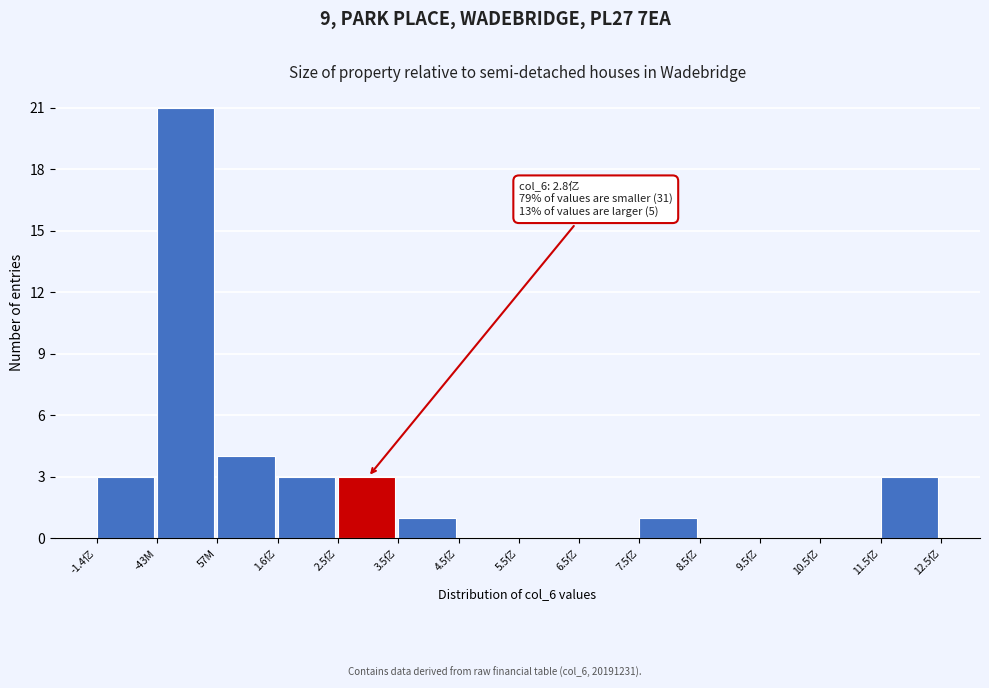

Reading left to right, what are all the values shown in this chart?

-1.4亿=3	-43M=21	57M=4	1.6亿=3	2.5亿=3	3.5亿=1	4.5亿=0	5.5亿=0	6.5亿=0	7.5亿=1	8.5亿=0	9.5亿=0	10.5亿=0	11.5亿=3